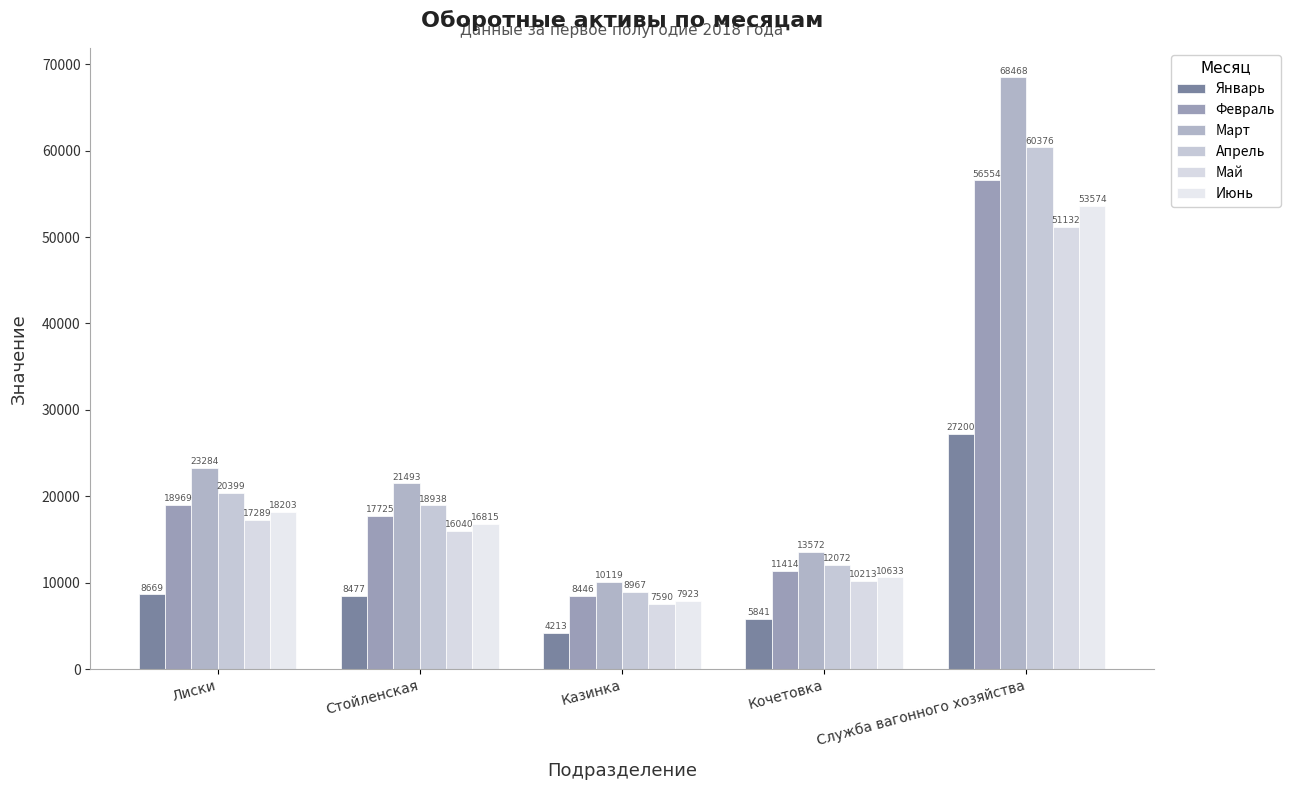

Is it true that Январь equals 8669 at Лиски?

True